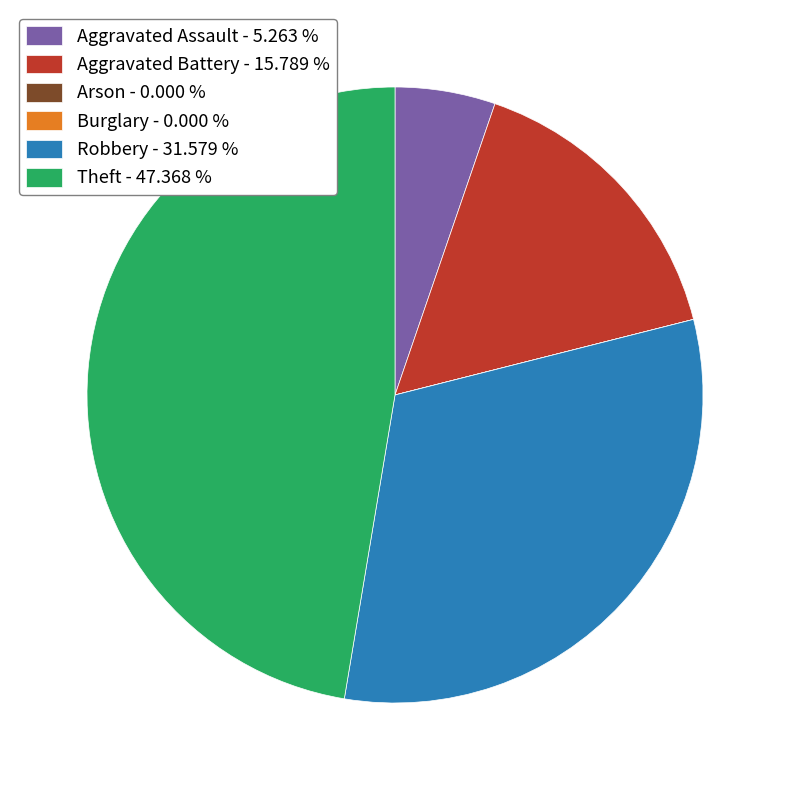

Between Aggravated Battery - 15.789 % and Aggravated Assault - 5.263 %, which is larger?

Aggravated Battery - 15.789 %